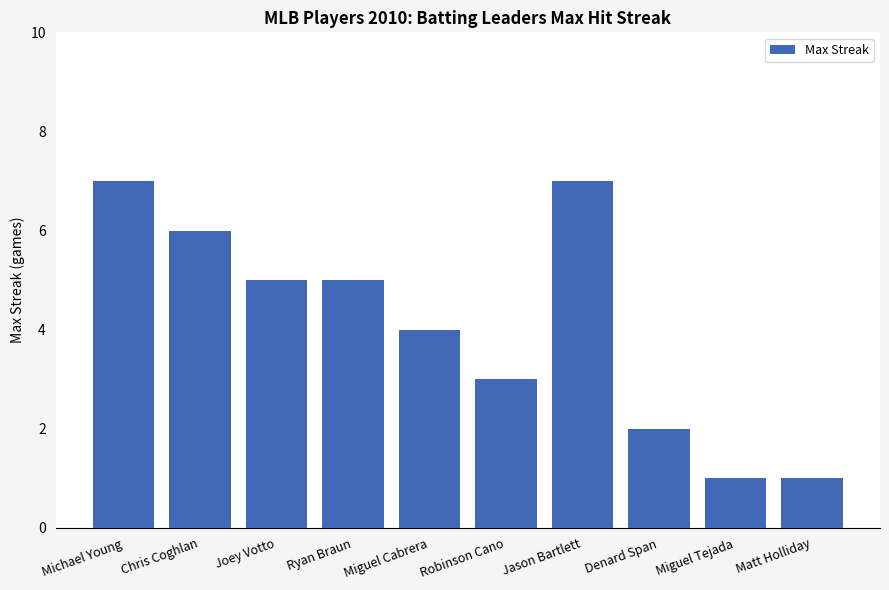

Reading left to right, transcribe all the data shown in this chart.

Michael Young=7	Chris Coghlan=6	Joey Votto=5	Ryan Braun=5	Miguel Cabrera=4	Robinson Cano=3	Jason Bartlett=7	Denard Span=2	Miguel Tejada=1	Matt Holliday=1